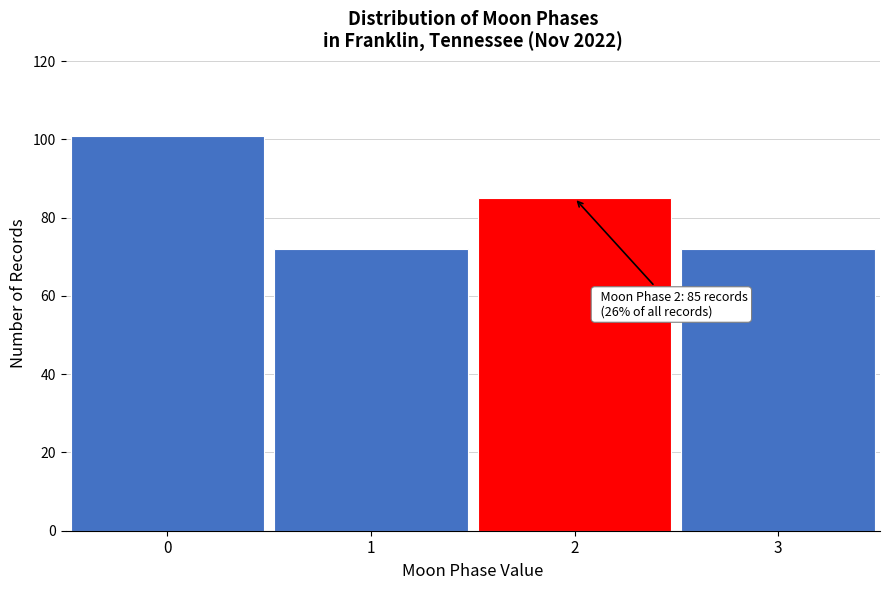

Reading right to left, what are all the values shown in this chart?

3=72	2=85	1=72	0=101